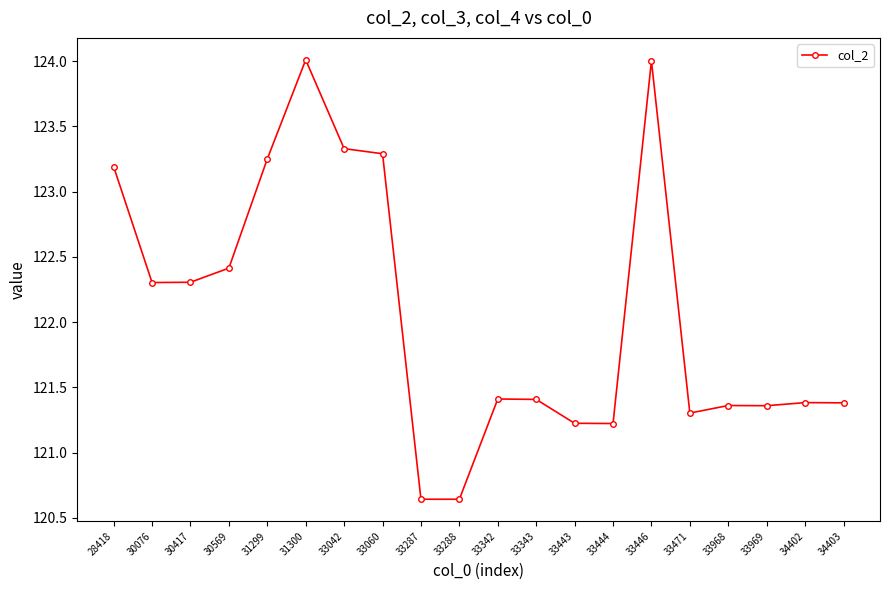

The chart shows a value of 210.1 at 31300. True or false?

False